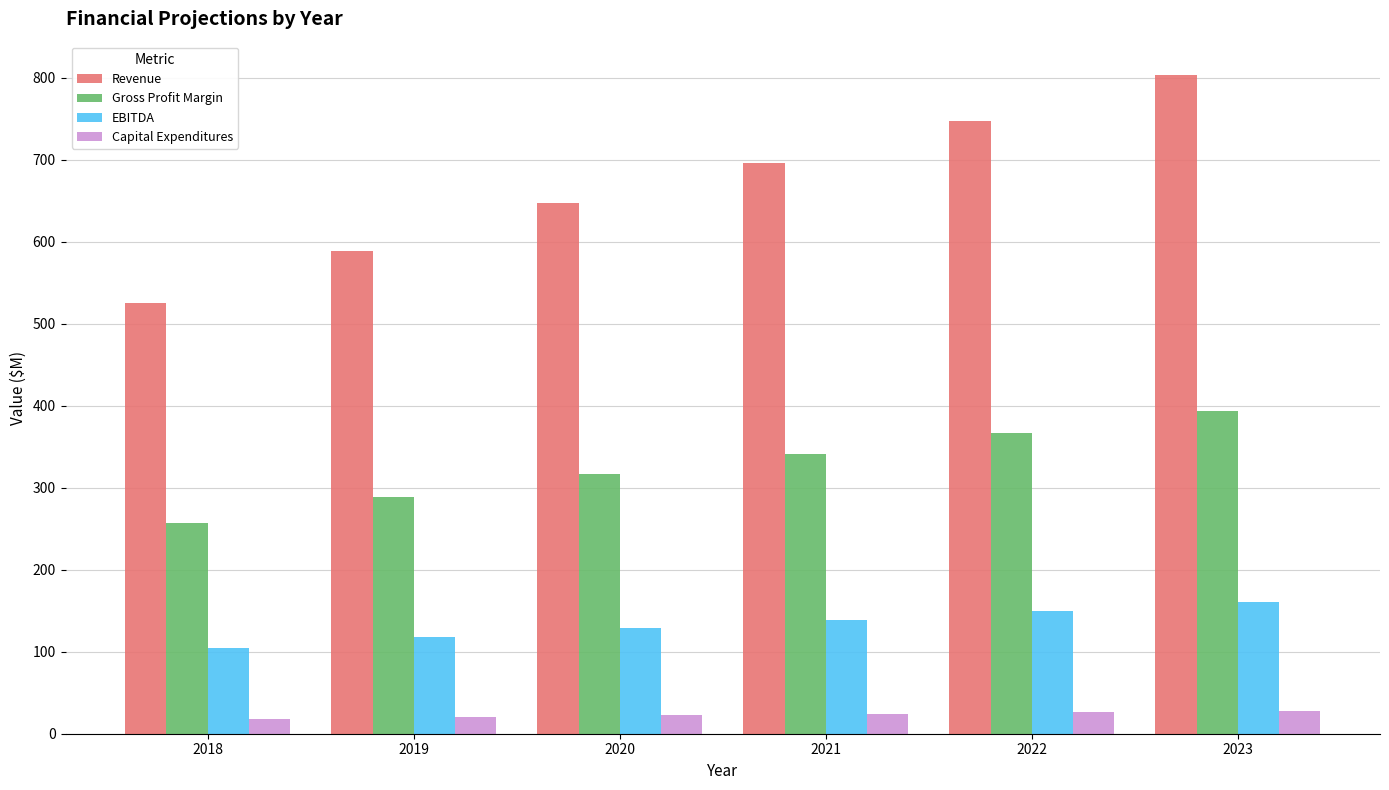

Are the bars grouped side by side (vs. stacked)?

Yes